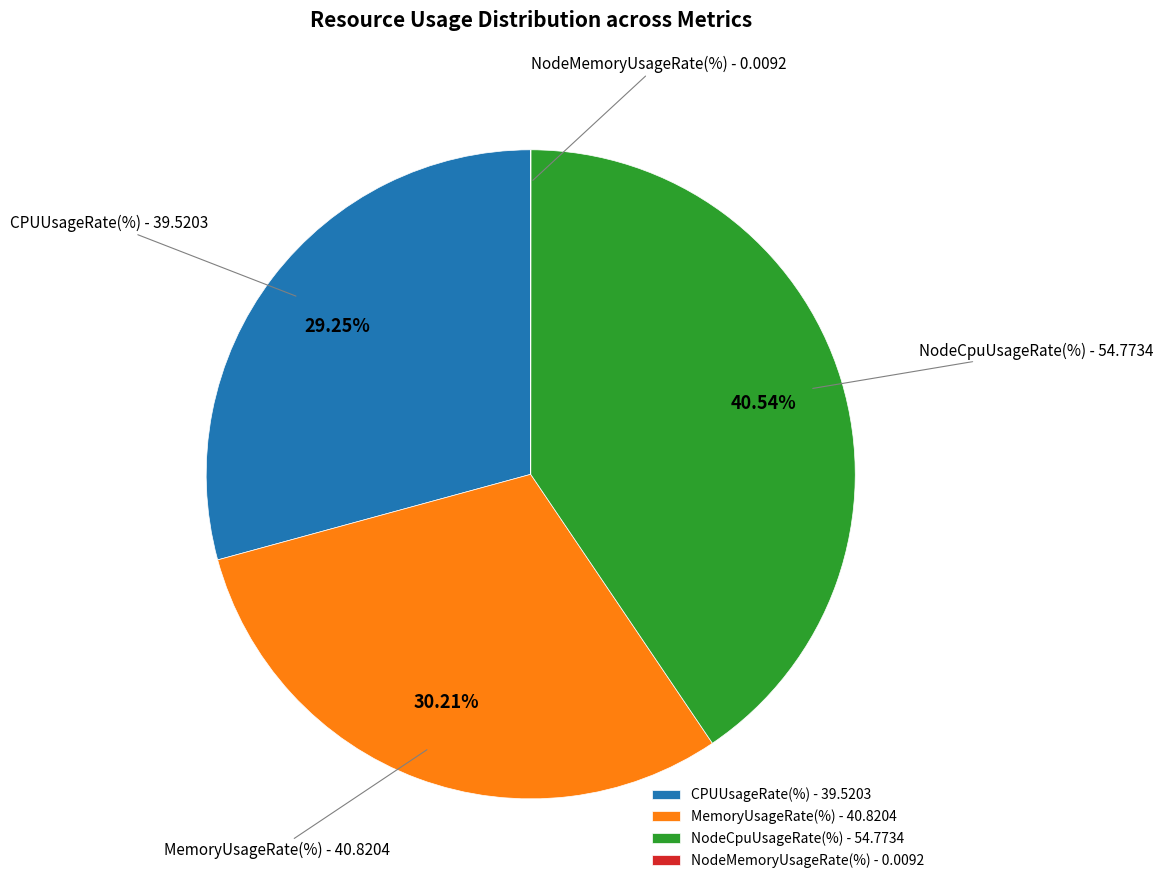

Approximately how many times larger is the value at NodeCpuUsageRate(%) compared to CPUUsageRate(%)?

1.4